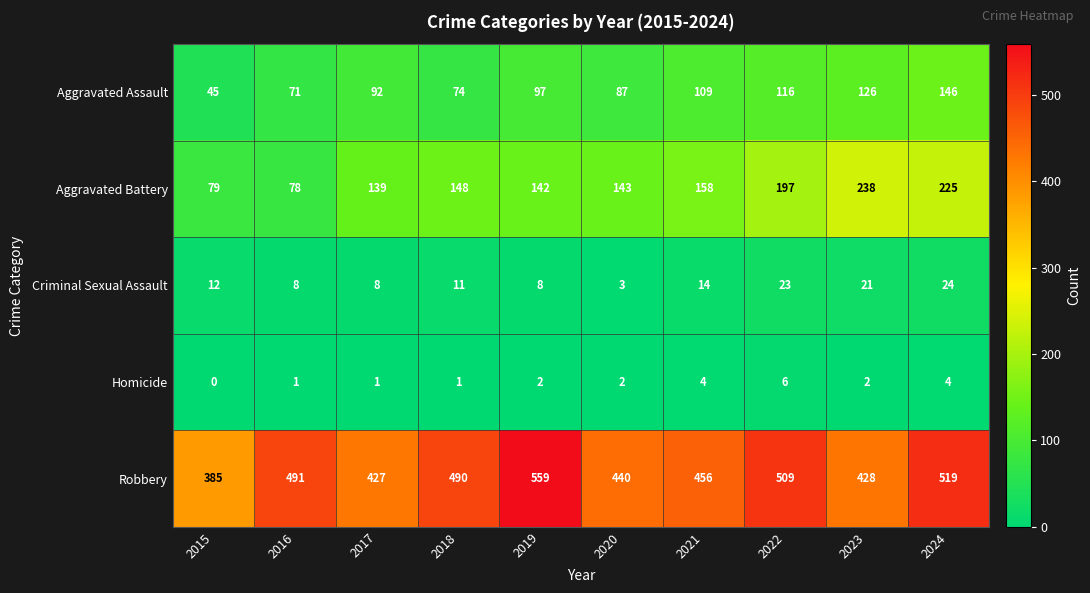

Rank the series by their maximum value, from highest to lowest.

Robbery, Aggravated Battery, Aggravated Assault, Criminal Sexual Assault, Homicide